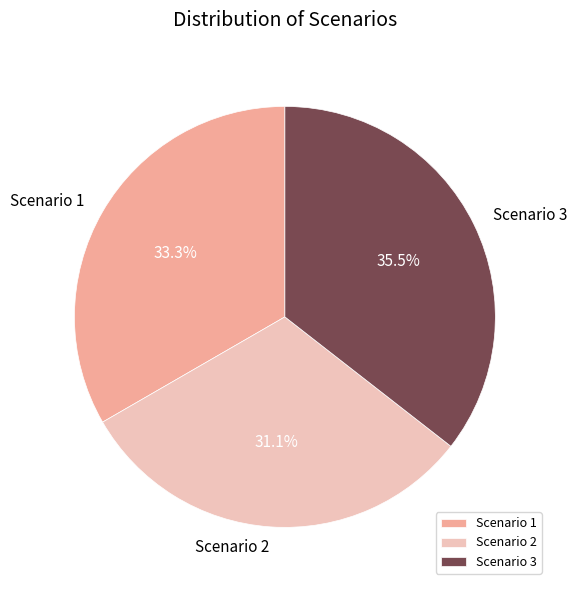

What percentage is the Scenario 1 slice, to the nearest percent?

33%